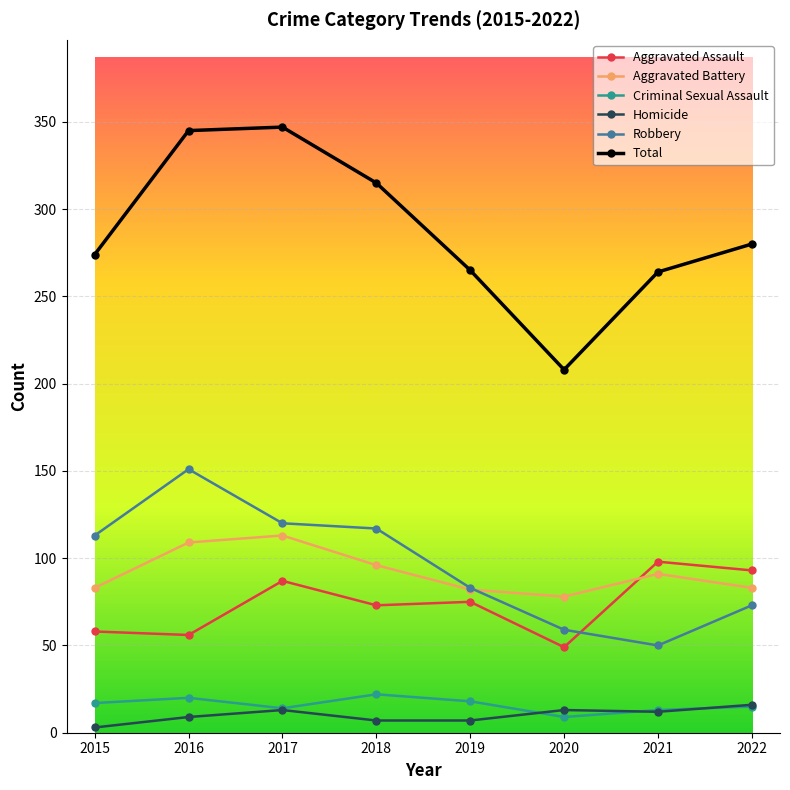

The Criminal Sexual Assault series shows 13 at 2021. True or false?

True